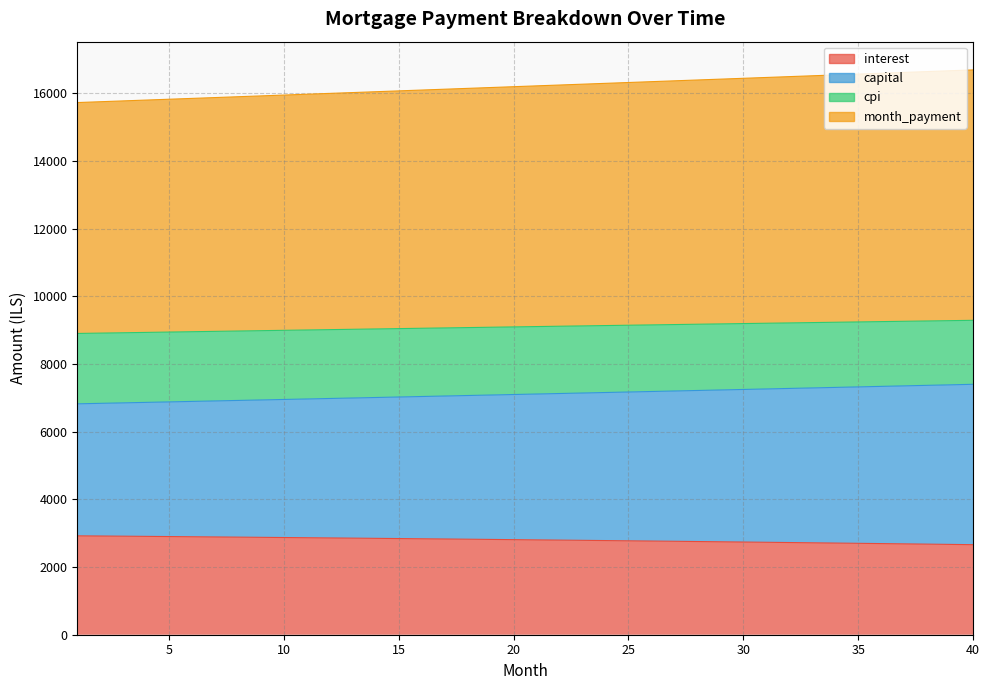

What is the minimum value shown in the chart?

2661.0